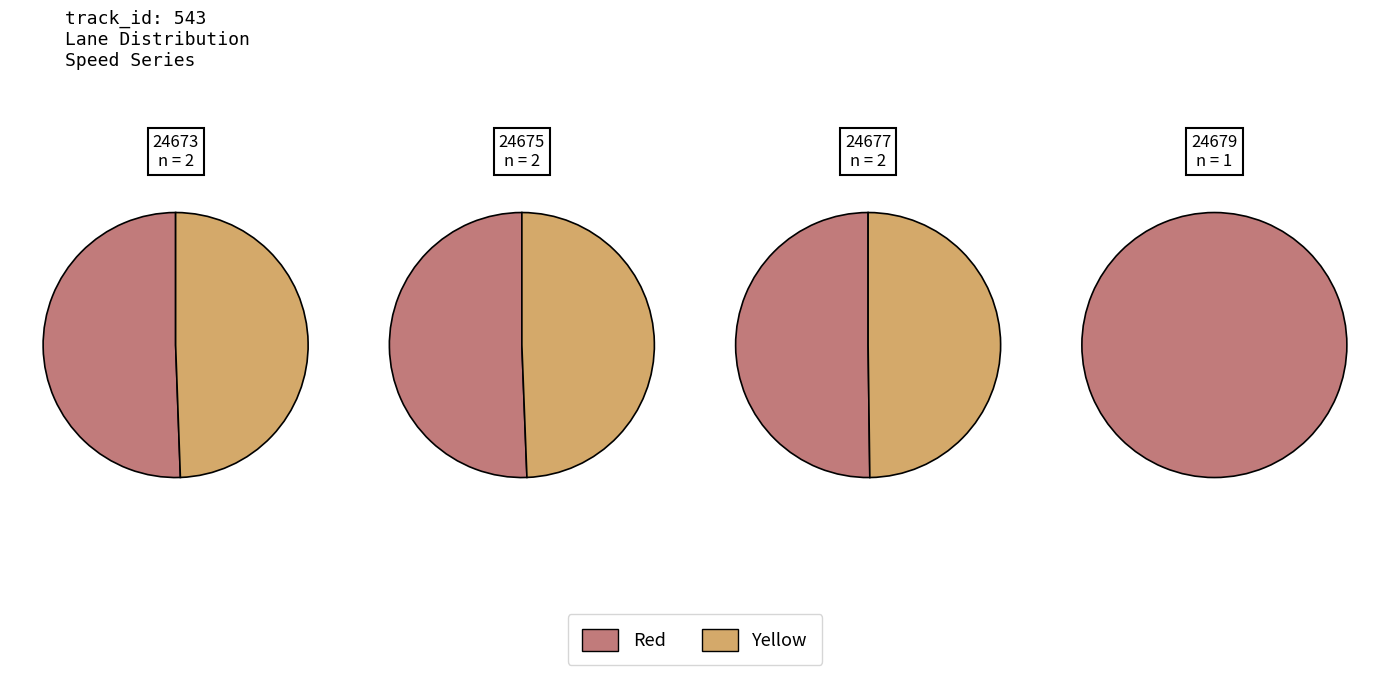

The 24675 slice represents 28% of the pie. True or false?

False